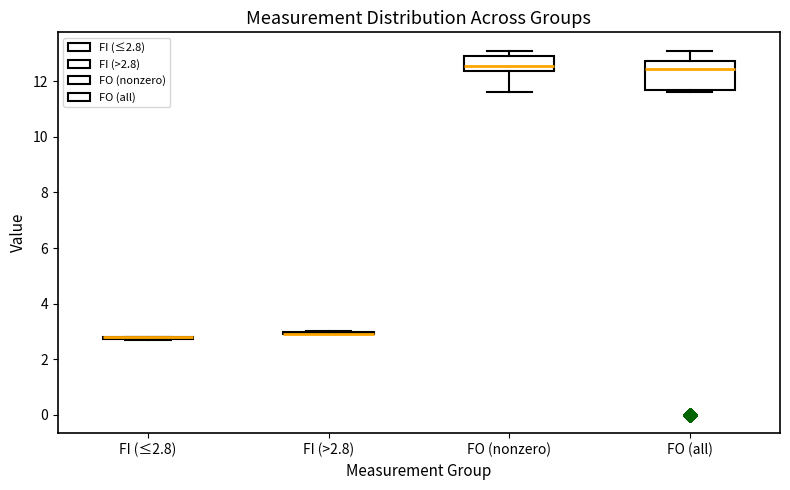

Which box is the tallest, from its lower edge to its upper edge?

FO (all)